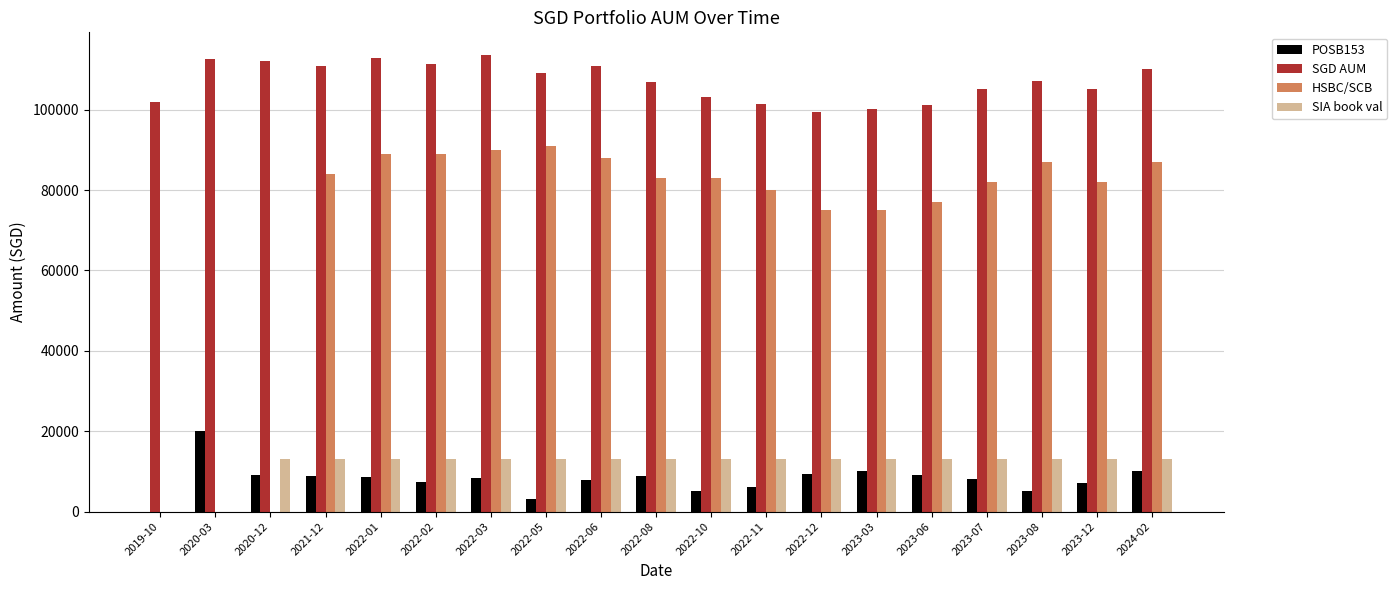

The value of SIA book val at 2022-02 is 8188.1. True or false?

False